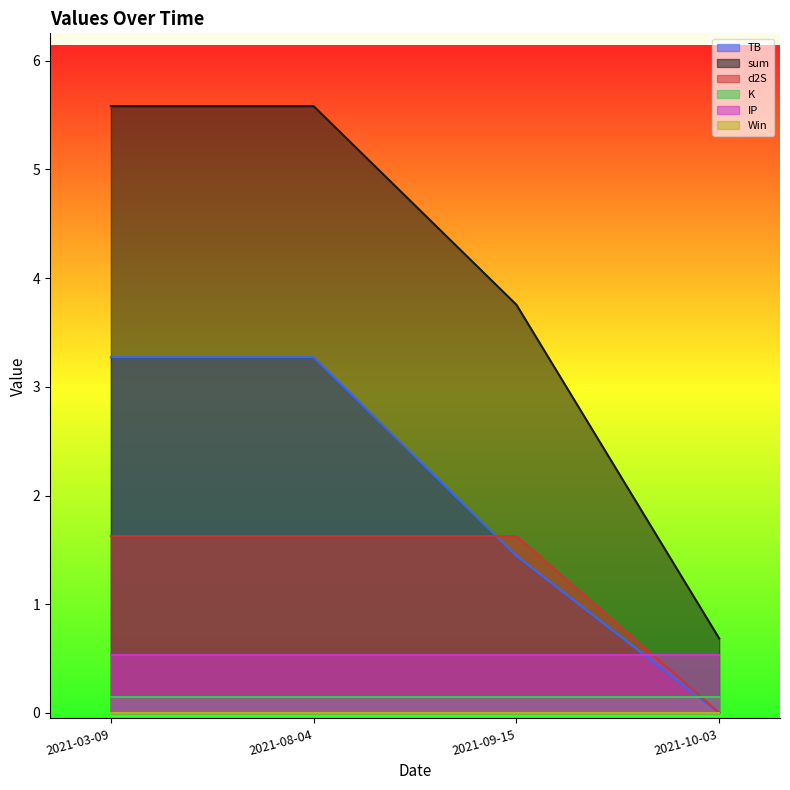

What position from the right is 2021-08-04?

3